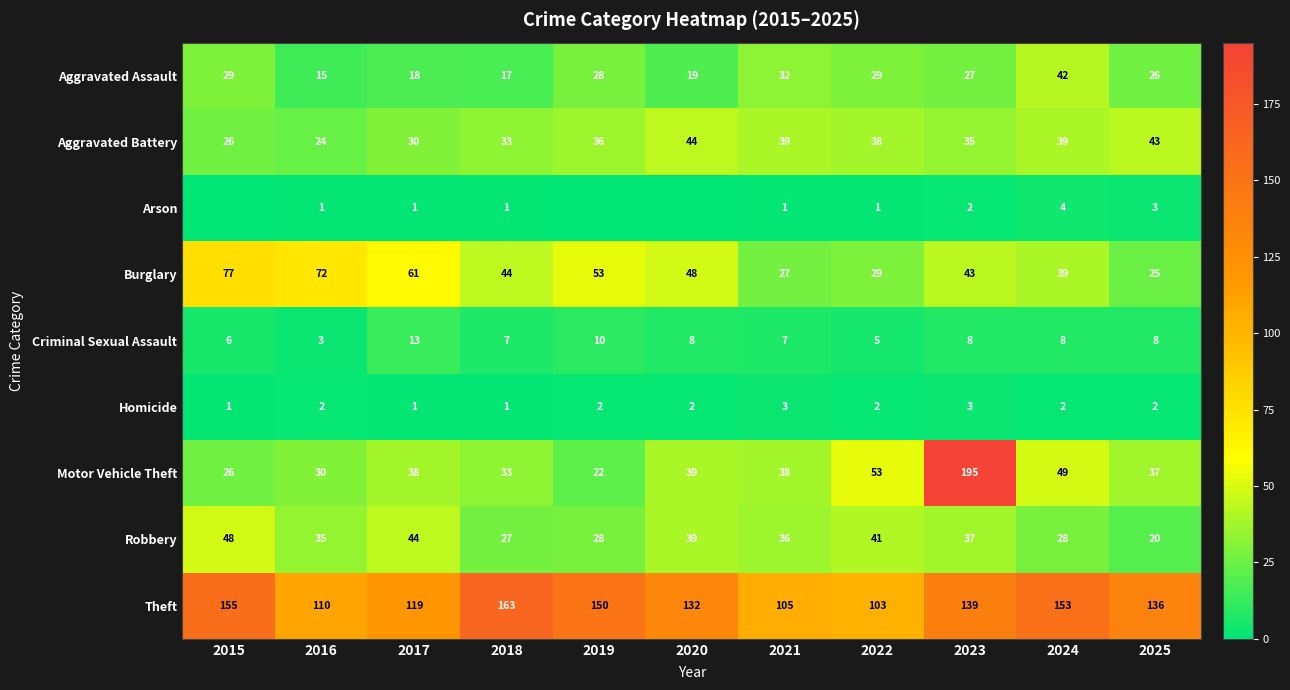

The Homicide series shows 3 at 2021. True or false?

True